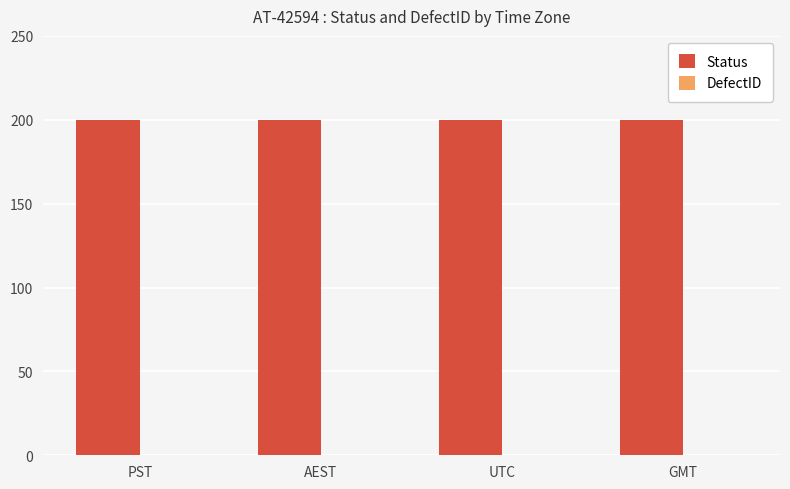

At which label does Status reach its peak?

PST